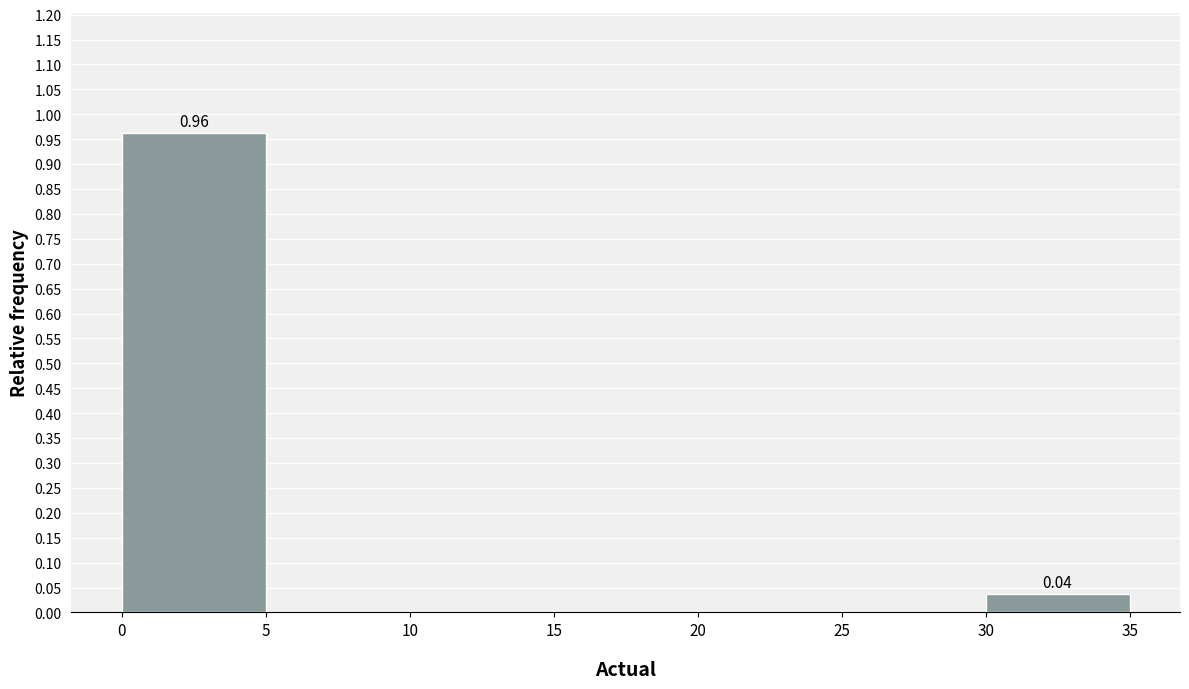

Which range on the x-axis has the tallest bar?

0 to 5